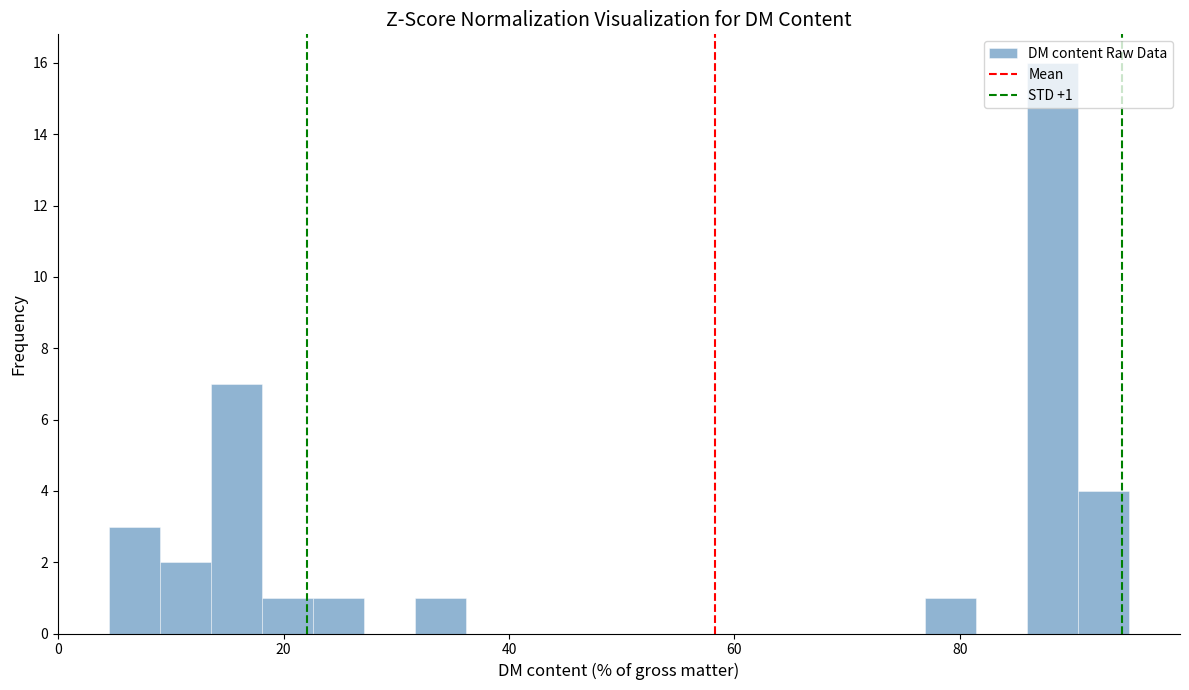

Around what value on the x-axis is the tallest bar? Give the approximate position of its centre, as read against the axis.

88